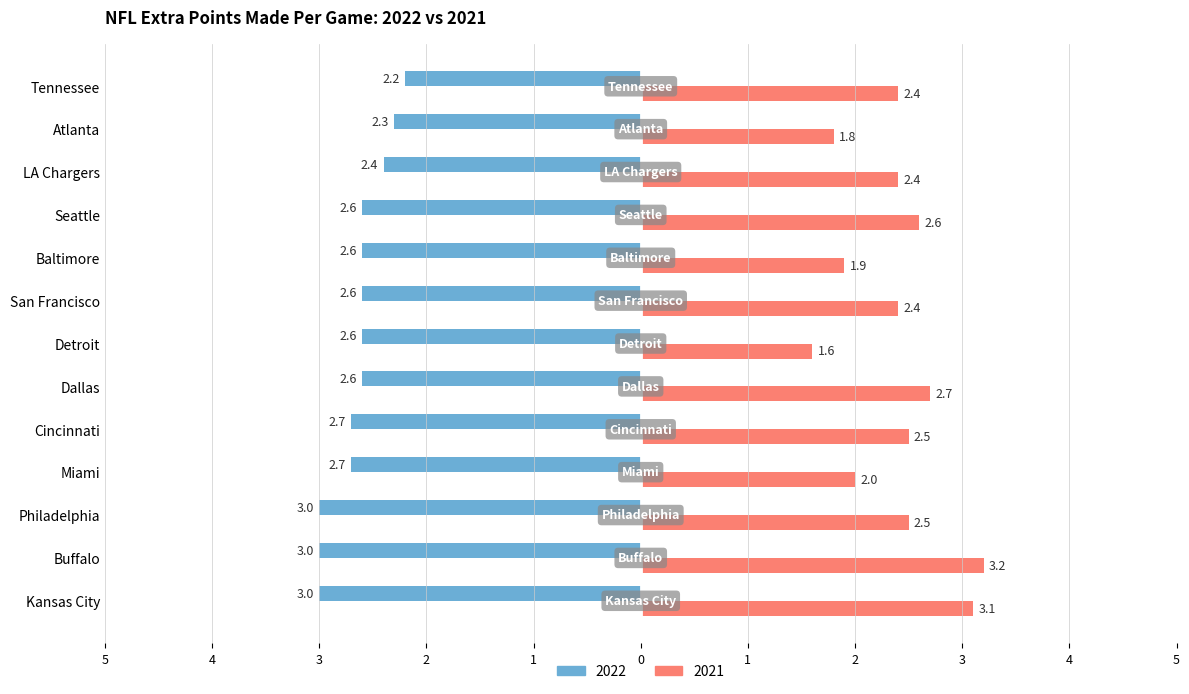

Reading left to right, what are all the values shown in this chart?

2022: Kansas City=-3.0	Buffalo=-3.0	Philadelphia=-3.0	Miami=-2.7	Cincinnati=-2.7	Dallas=-2.6	Detroit=-2.6	San Francisco=-2.6	Baltimore=-2.6	Seattle=-2.6	LA Chargers=-2.4	Atlanta=-2.3	Tennessee=-2.2
2021: Kansas City=3.1	Buffalo=3.2	Philadelphia=2.5	Miami=2.0	Cincinnati=2.5	Dallas=2.7	Detroit=1.6	San Francisco=2.4	Baltimore=1.9	Seattle=2.6	LA Chargers=2.4	Atlanta=1.8	Tennessee=2.4